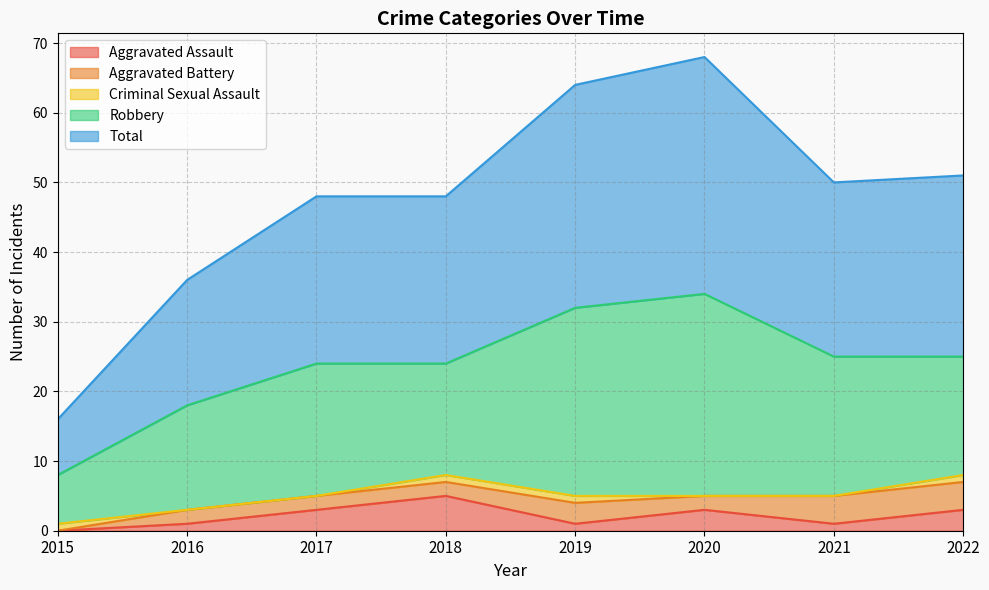

What is the spread (max minus min) of values at 2018?

23